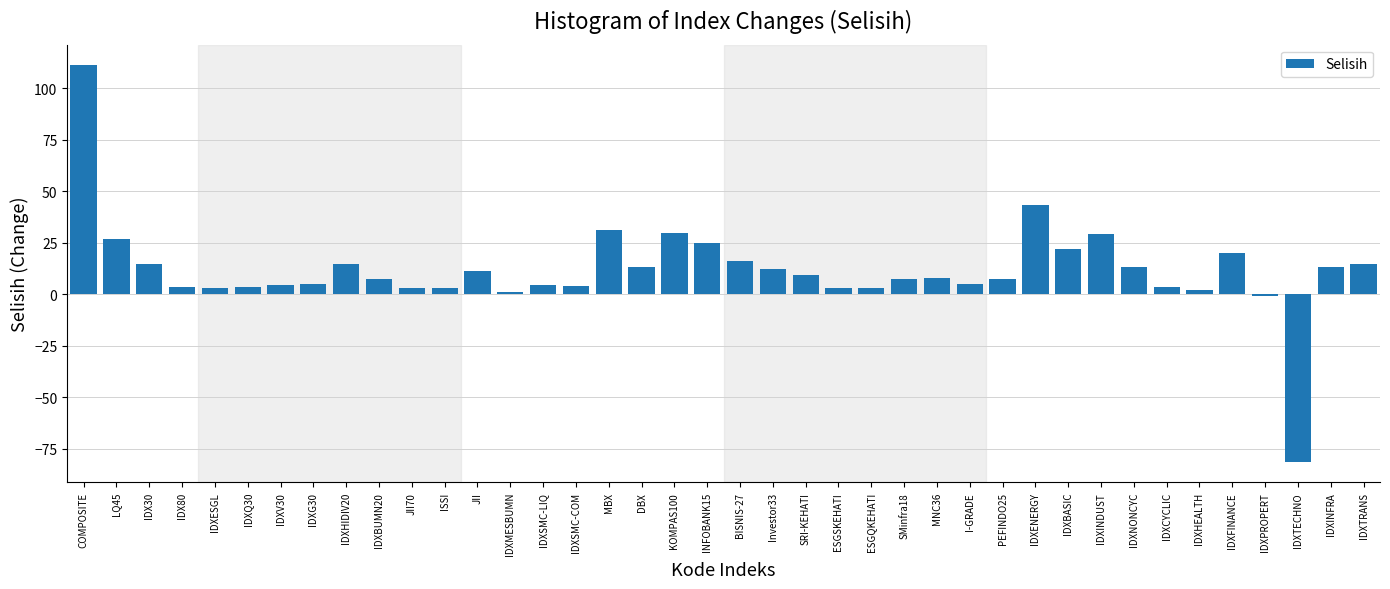

What is the smallest value displayed?

-81.6